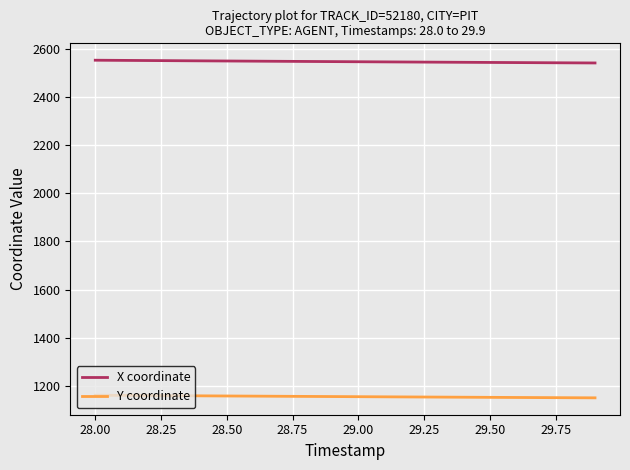

Rank the series by their average value, from highest to lowest.

X coordinate, Y coordinate